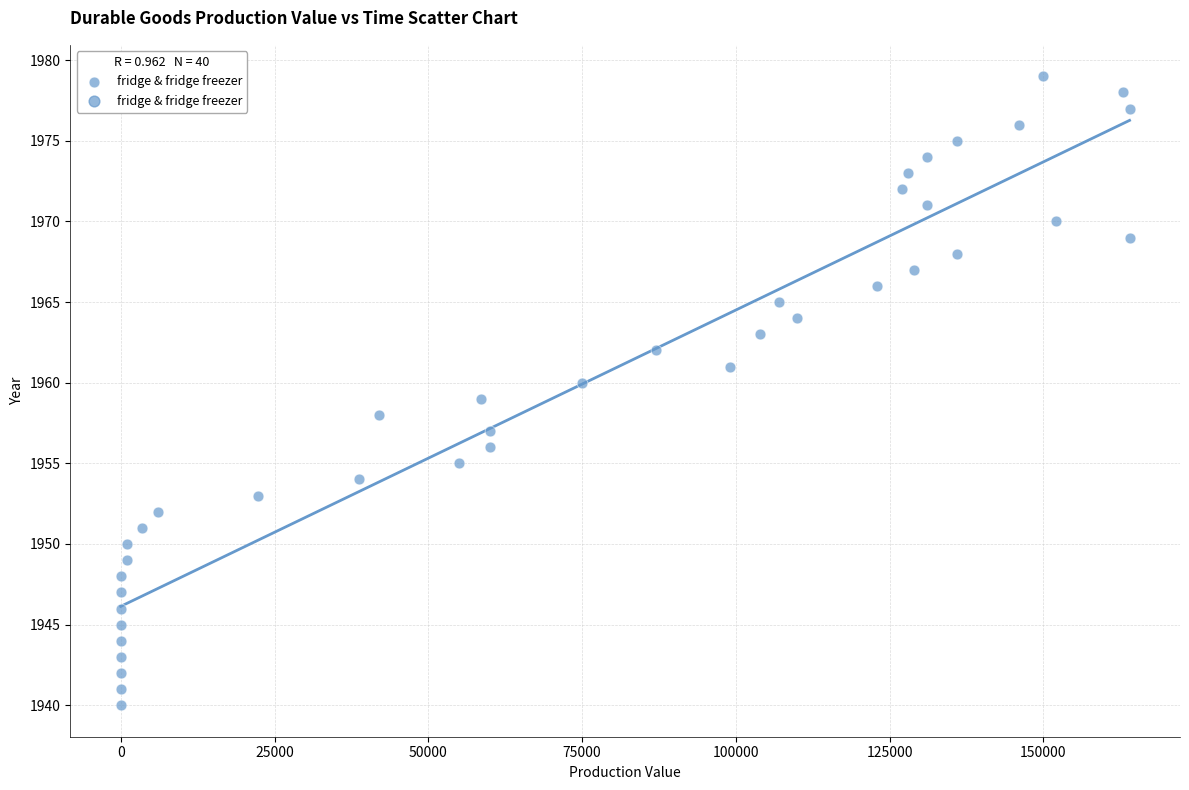

What is the range of Y values (max minus min)?

39